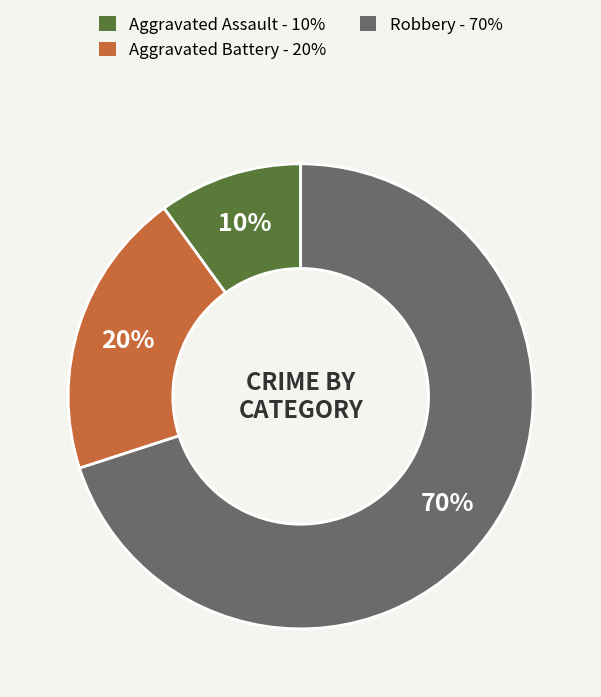

Is it true that Robbery is 70% of the pie?

True